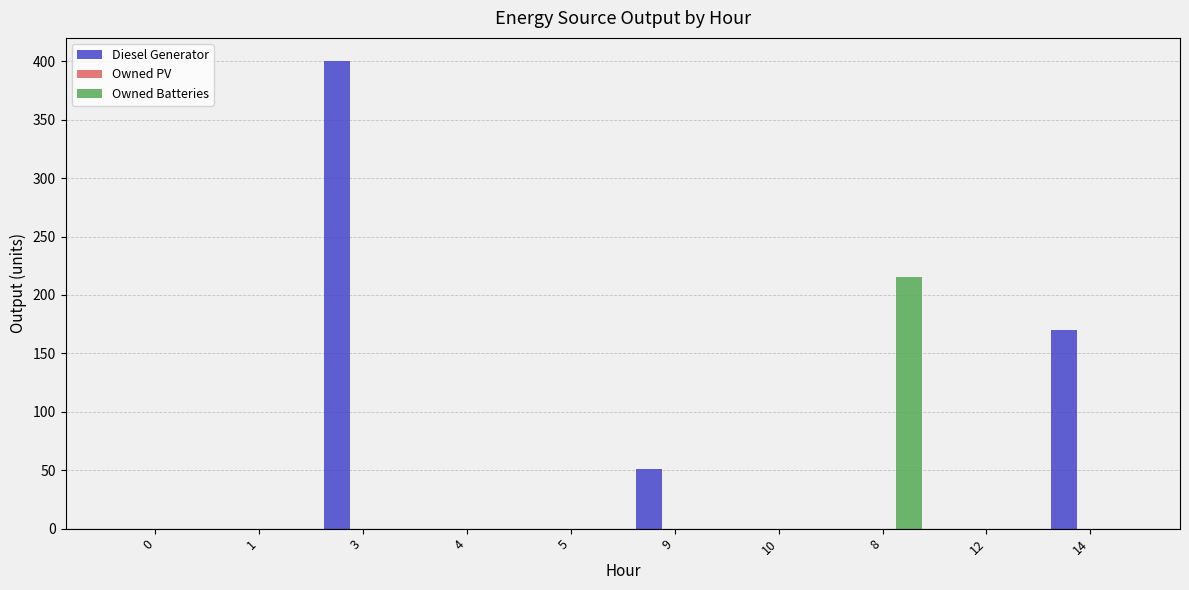

At which category is the sum across all series the highest?

3